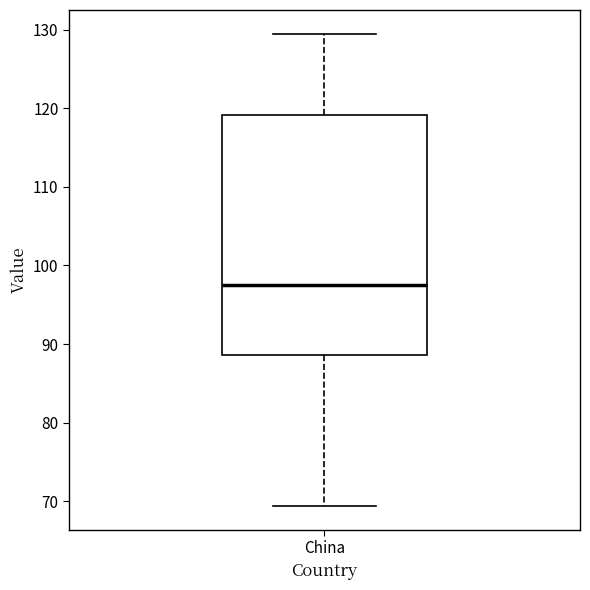

Where does the upper whisker of the box for China end on the y-axis? The values are not printed on the chart, so give them approximately, as read against the axis.

129